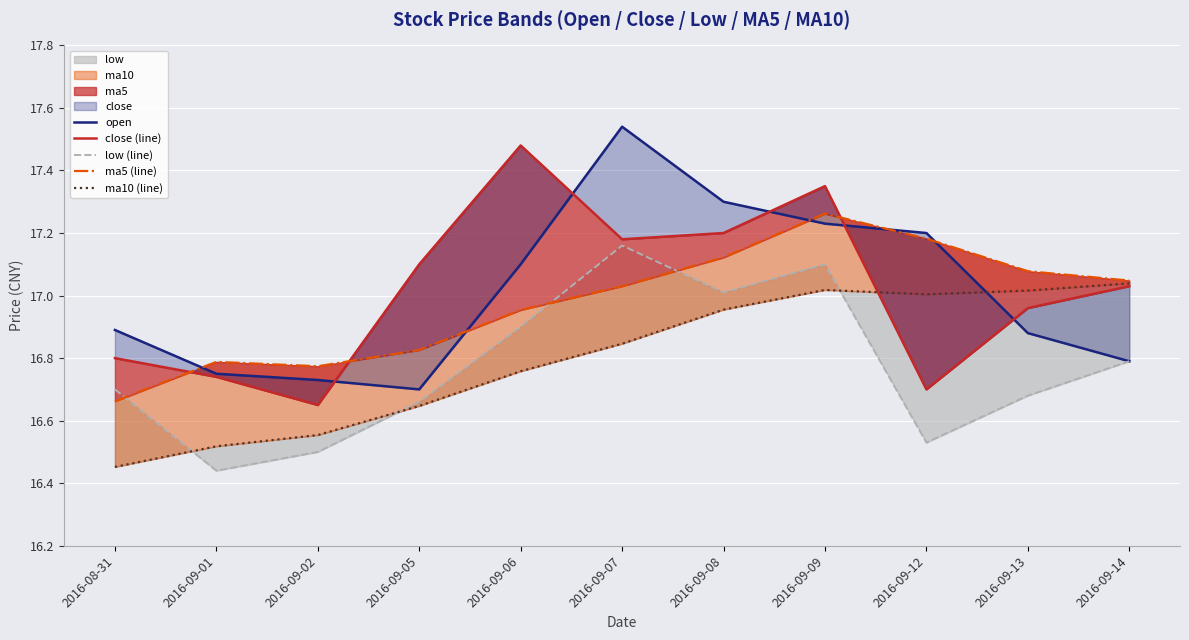

What is the spread (max minus min) of values at 2016-08-31?

0.4